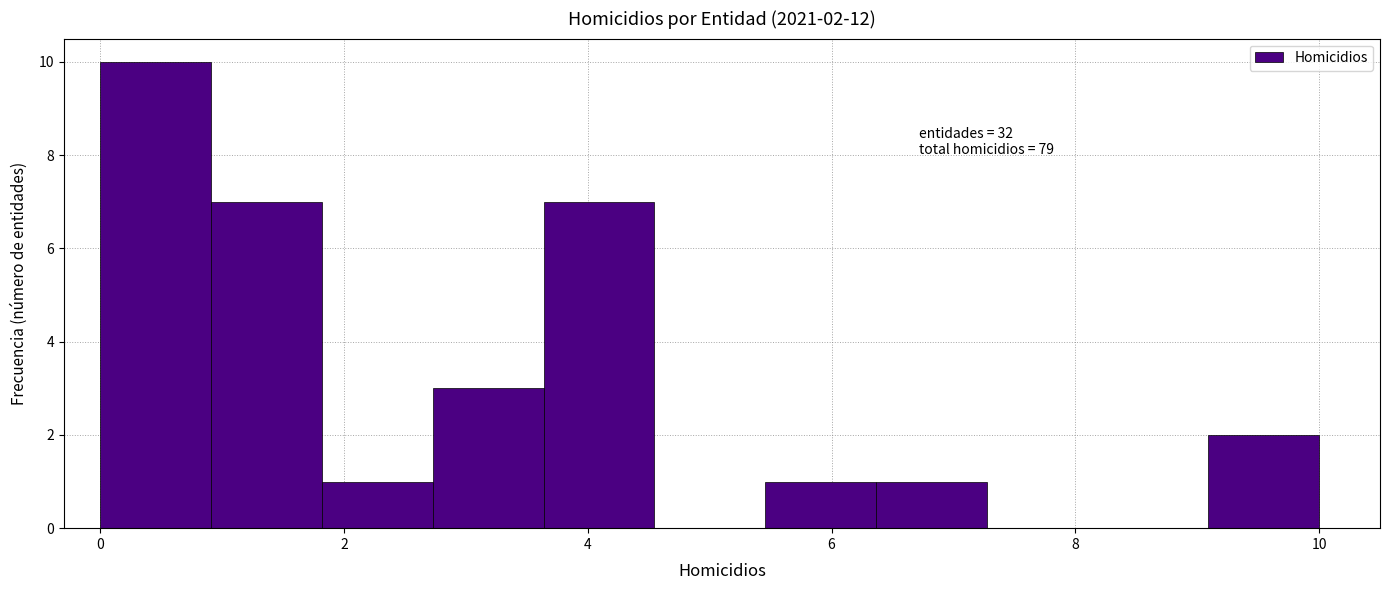

Which range on the x-axis has the tallest bar?

0.0 to 1.0